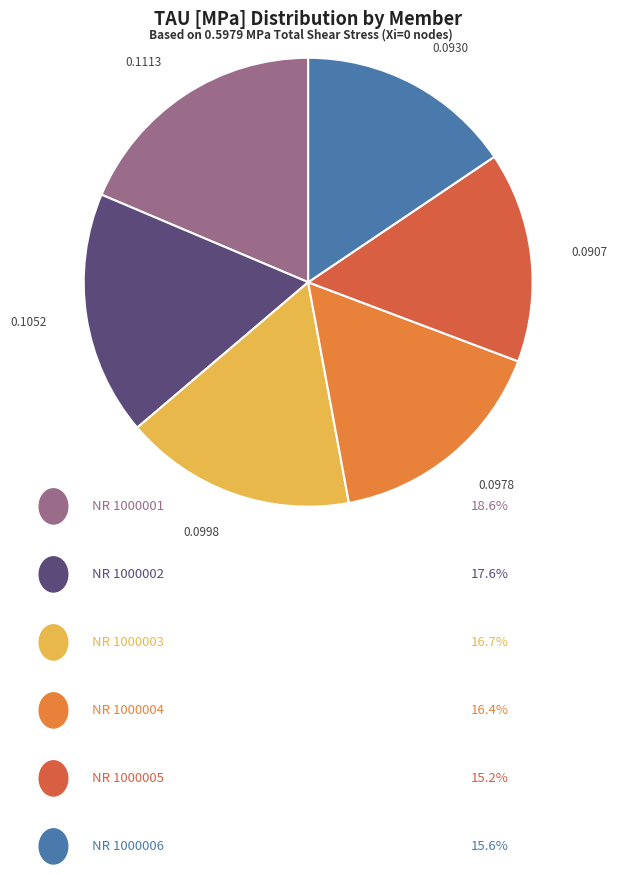

How many segments does this pie chart have?

6